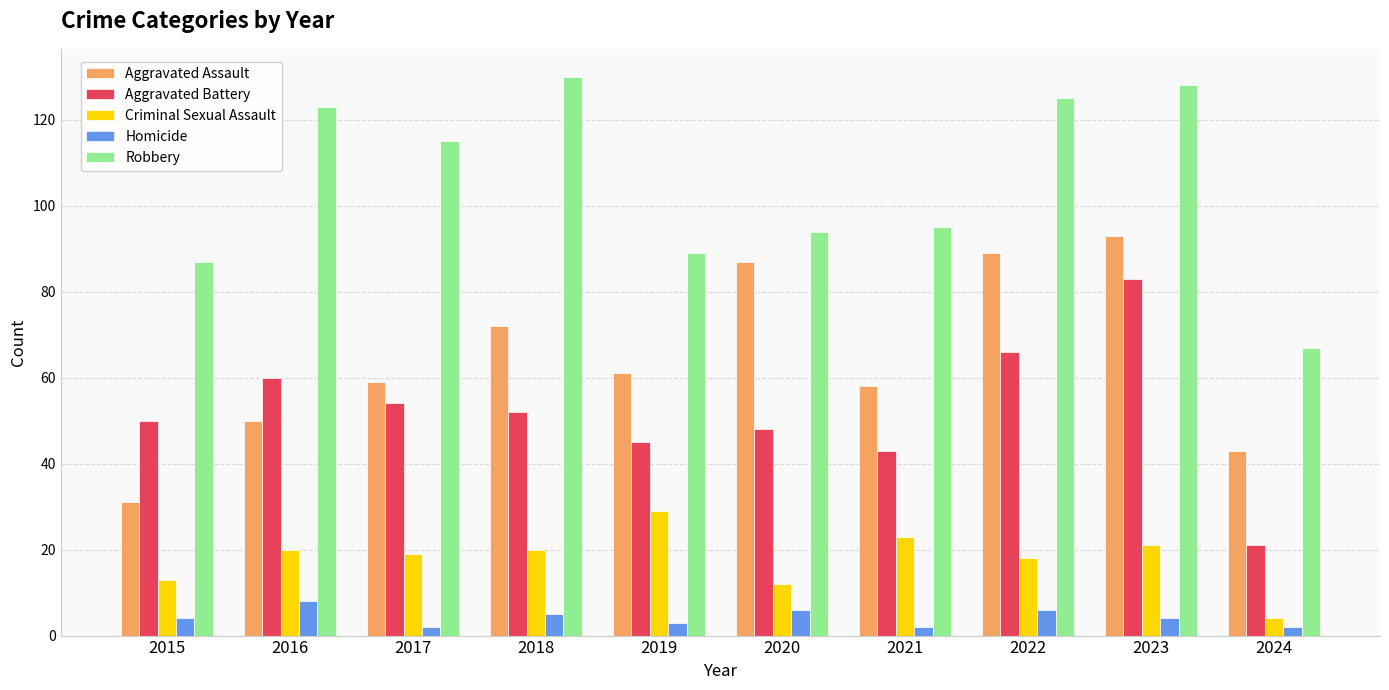

At which label does Robbery first exceed 115?

2016